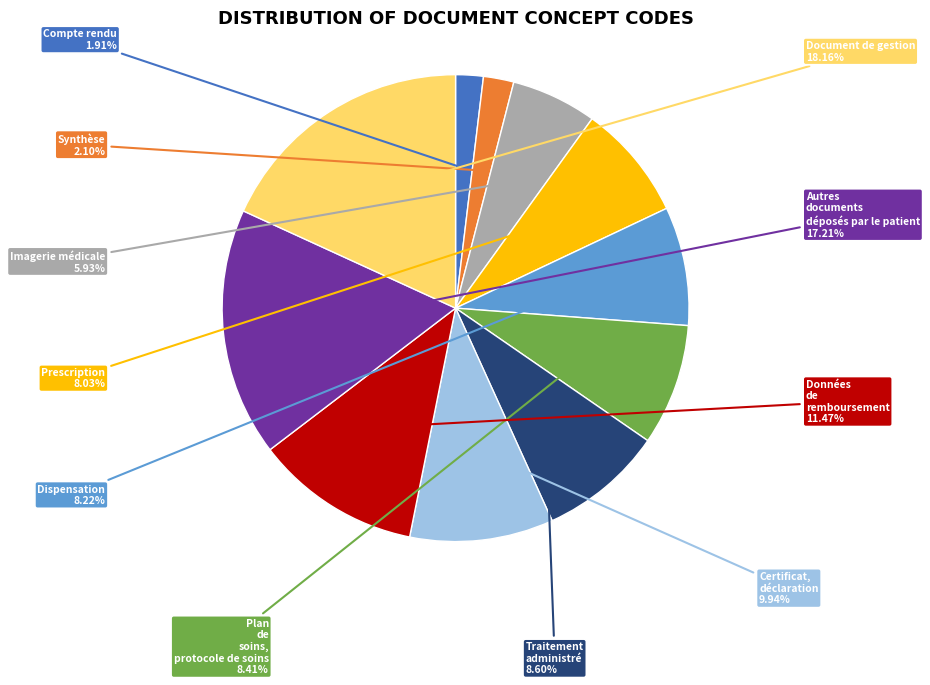

Does Document de gestion account for over 50% of the chart?

No